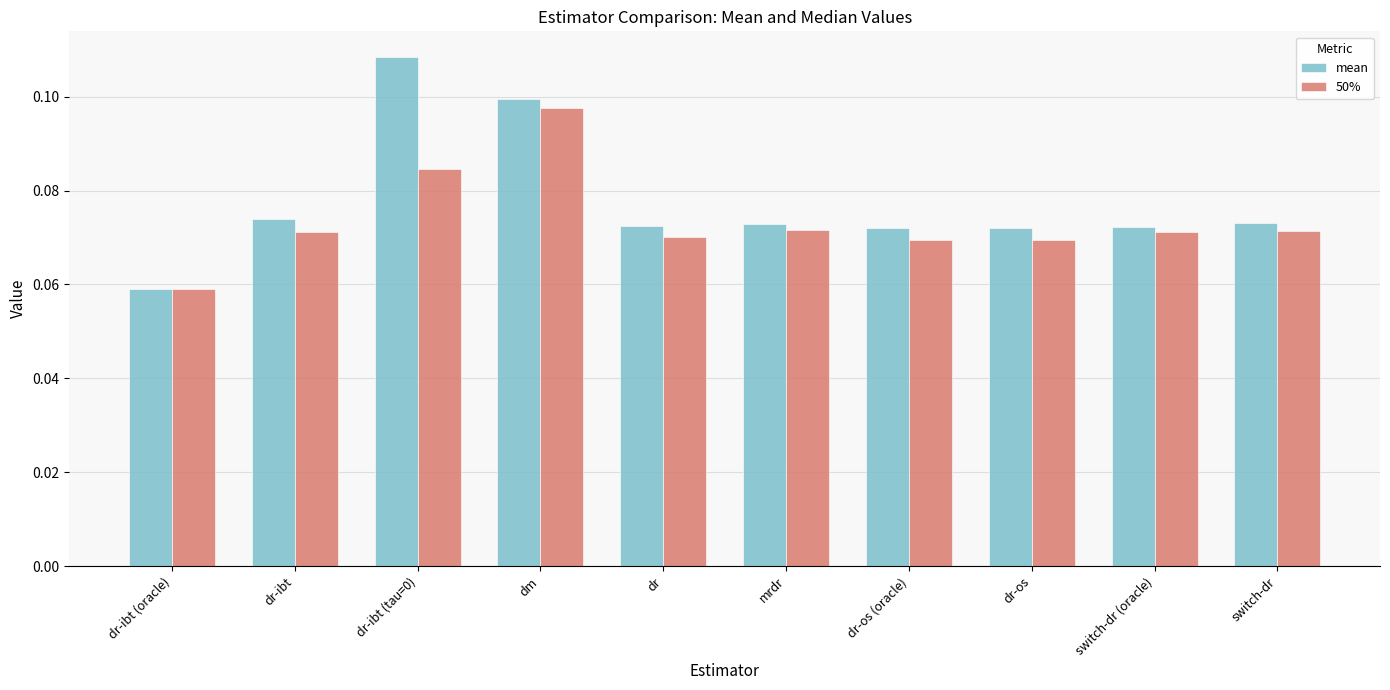

At which category does the chart reach its peak across all series?

dr-ibt (tau=0)